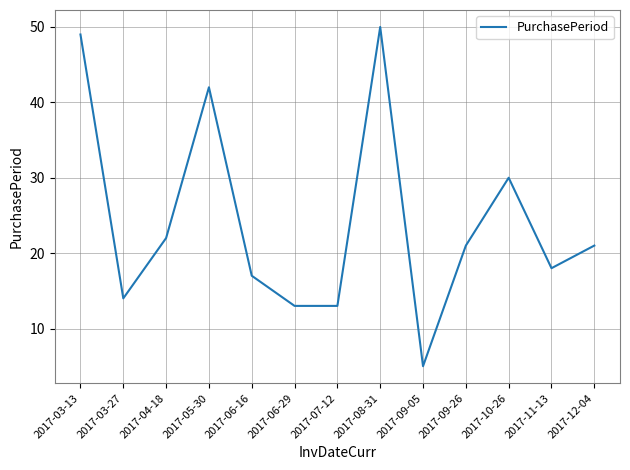

What is the difference between the maximum and minimum values?

45